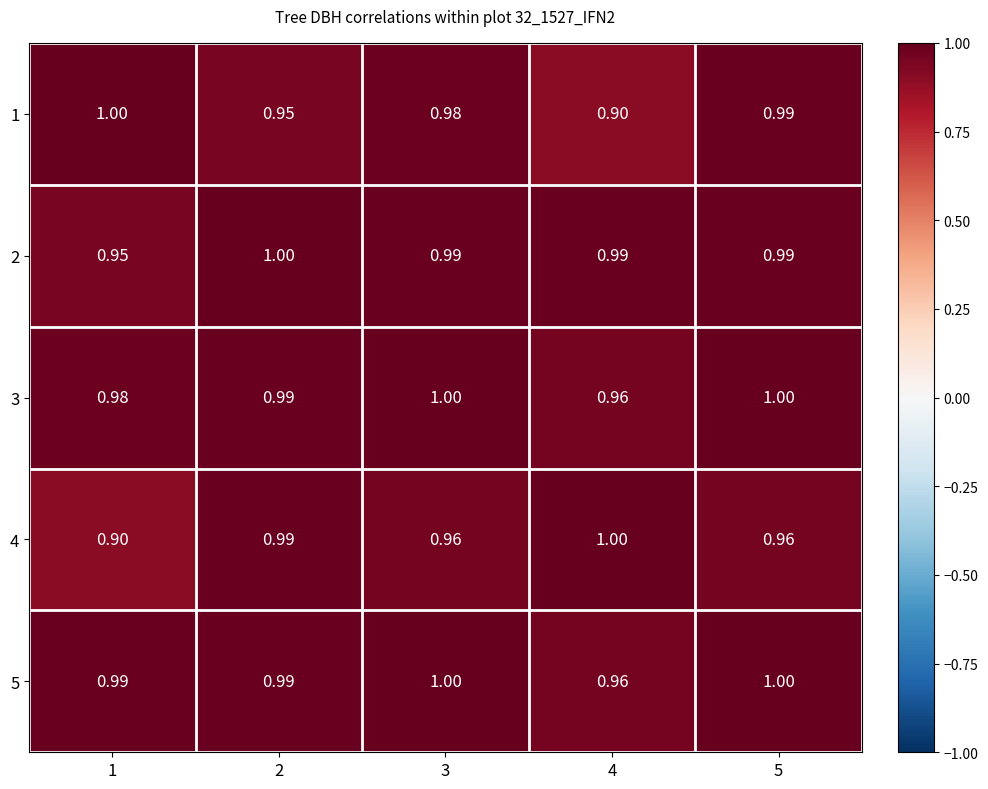

What is the minimum value shown in the chart?

0.9